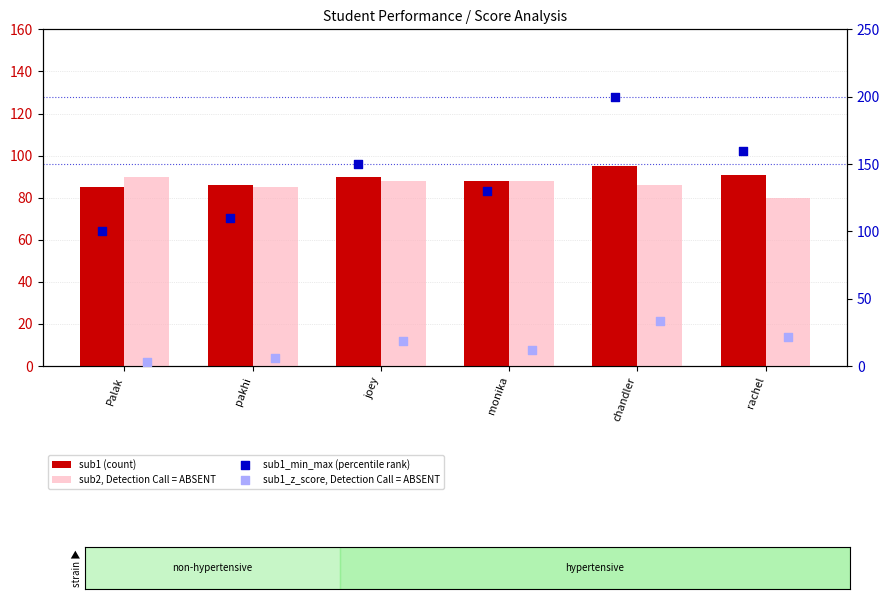

Which series has the largest total across all categories?

sub1_min_max (percentile rank)